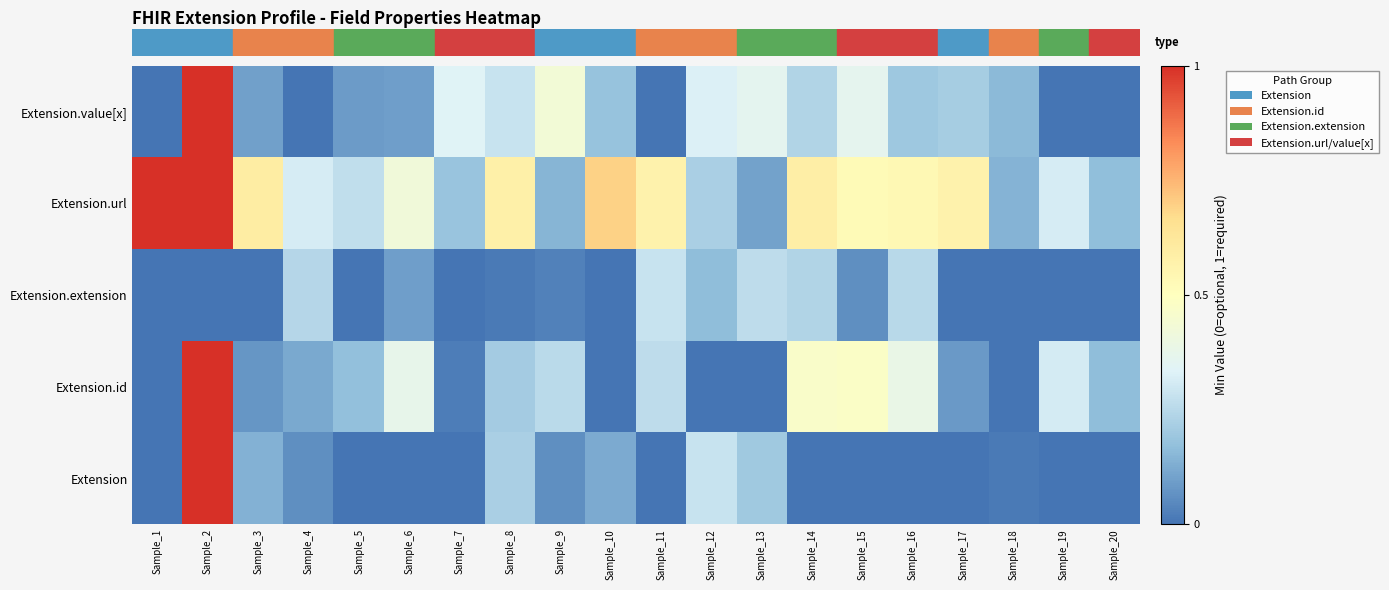

Which series has the largest range (max minus min)?

row_0